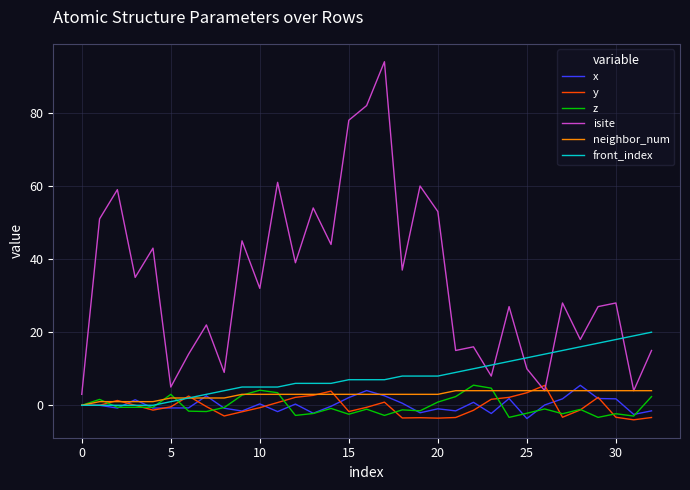

What is the maximum value shown in the chart?

94.0